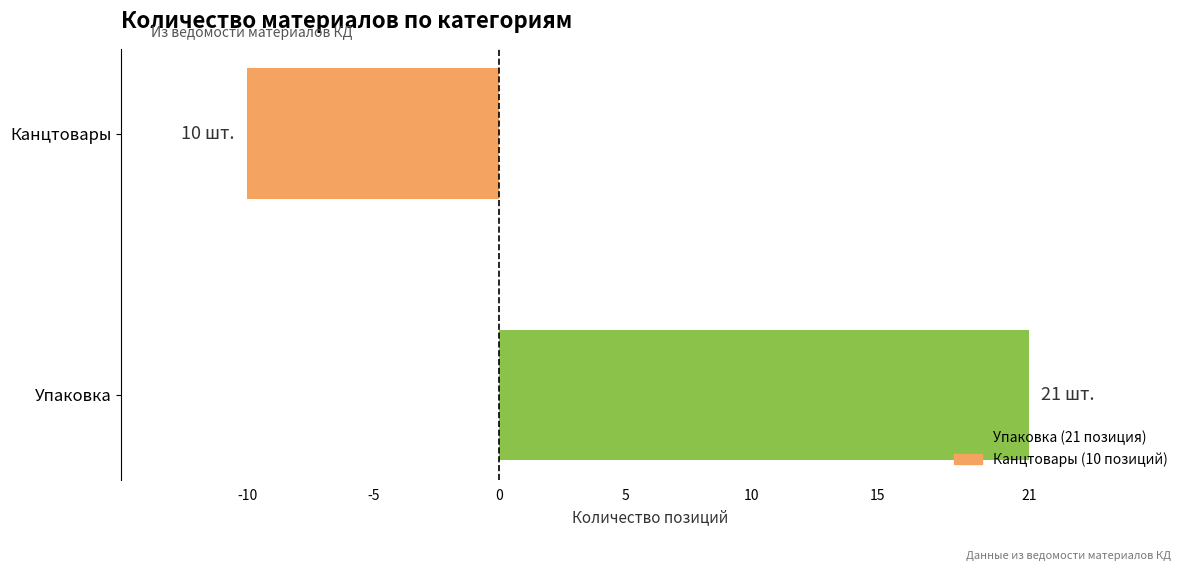

The value at Упаковка is 29. True or false?

False